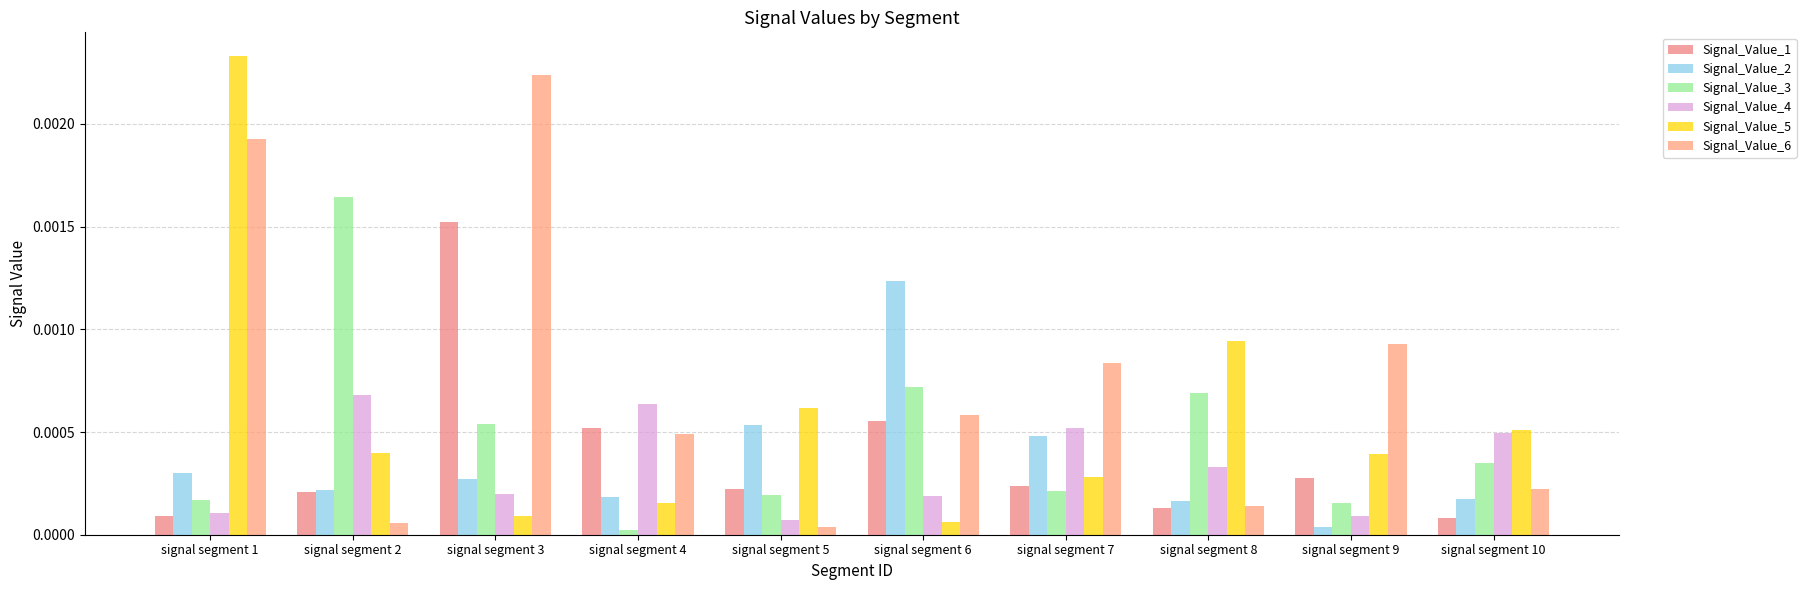

The value of Signal_Value_3 at signal segment 8 is 0.0. True or false?

True